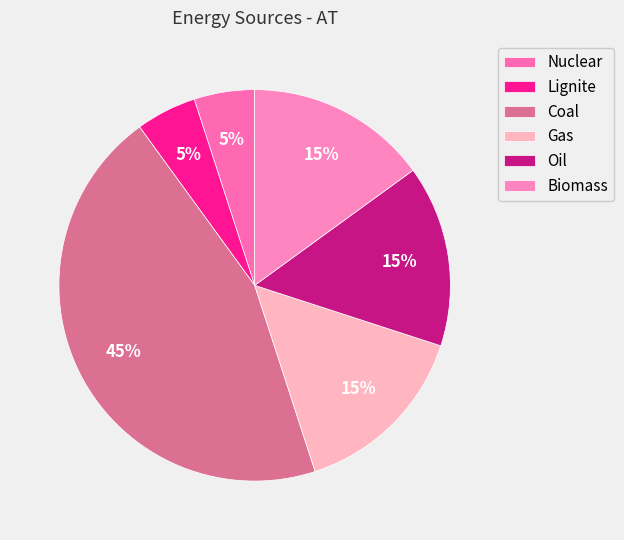

The Coal slice represents 33% of the pie. True or false?

False